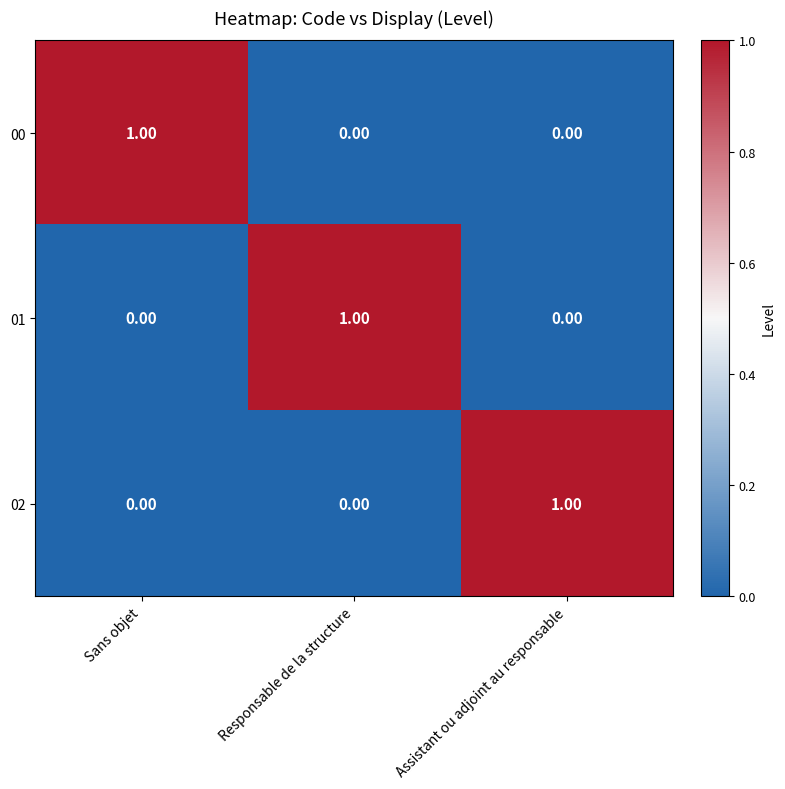

At how many categories does at least one series exceed 0?

3